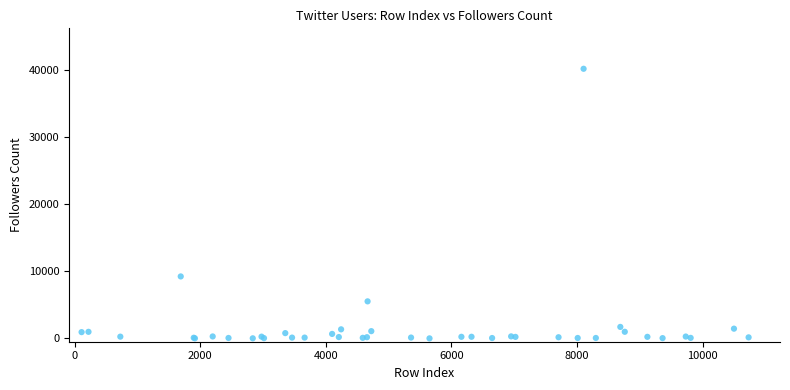

What Y value in the scatter plot is closest to 20086?

9229